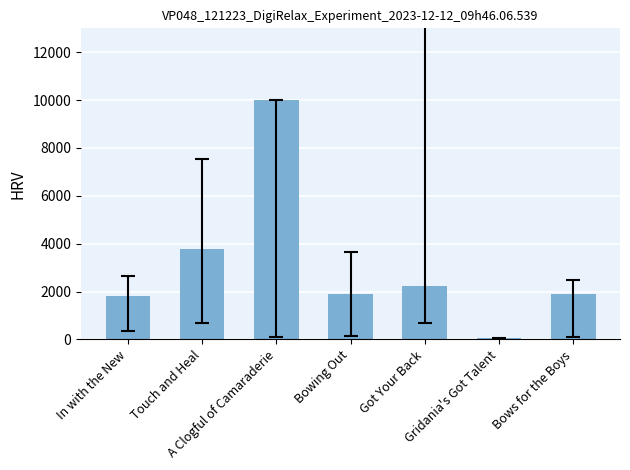

Count the number of categories in the chart.

7